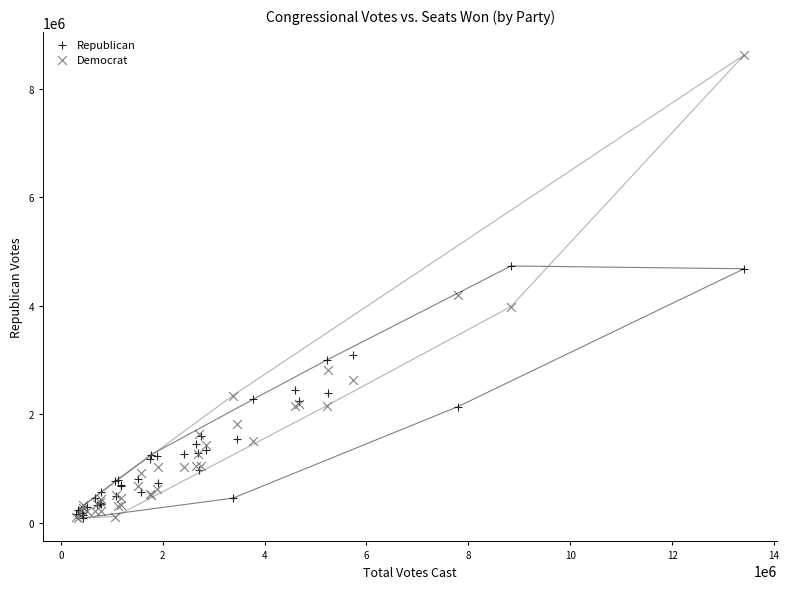

Across all series, what Y value is closest to 4352404?

4202200